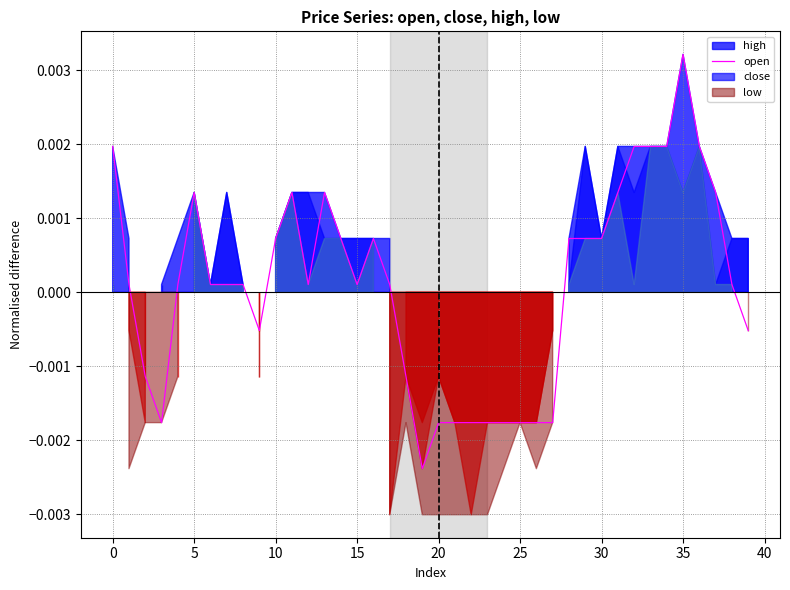

Which category has the highest value in the open series?

35